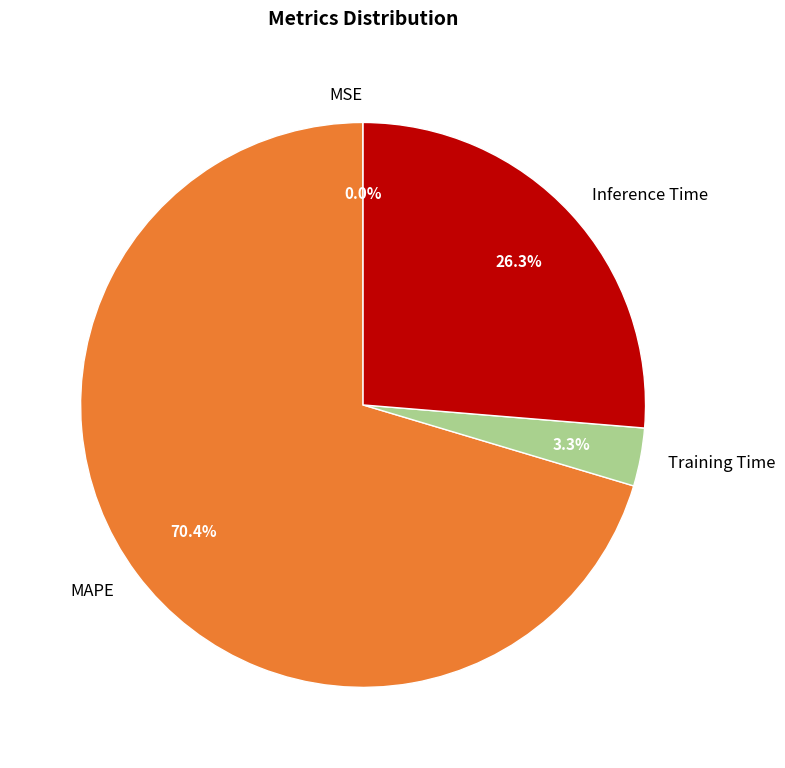

Is MAPE the majority of the pie?

Yes